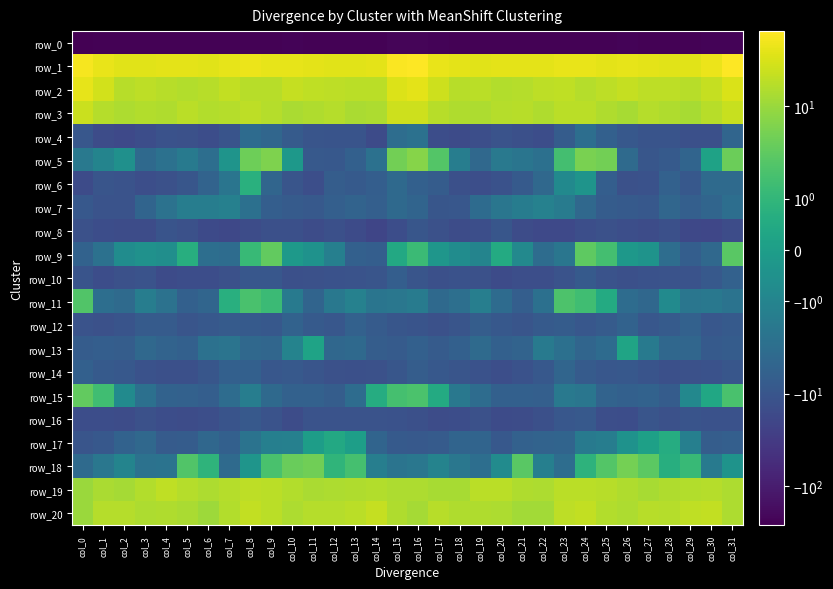

What is the average value of the row_0 series?

-242.2